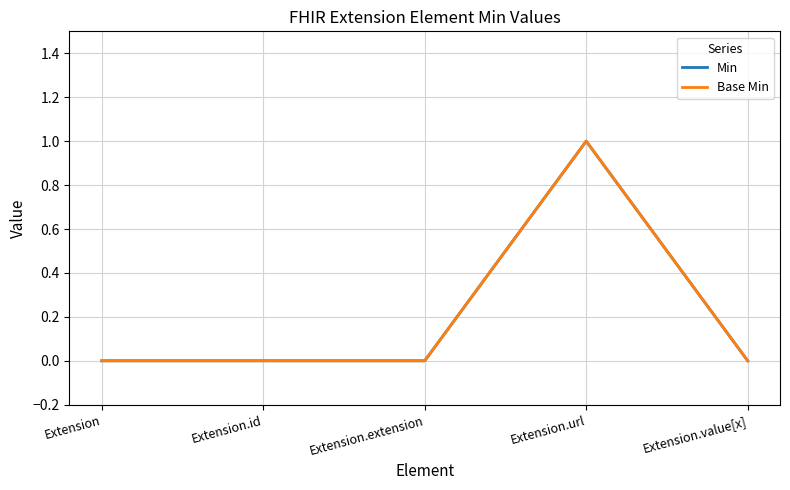

Which has a higher value, Extension.value[x] or Extension?

Extension.value[x]